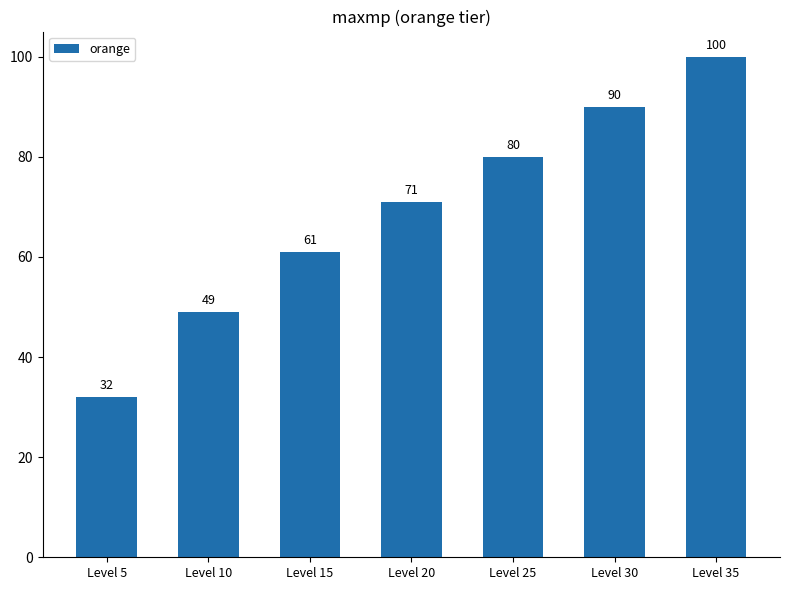

Reading left to right, extract all data points from this chart.

32	49	61	71	80	90	100